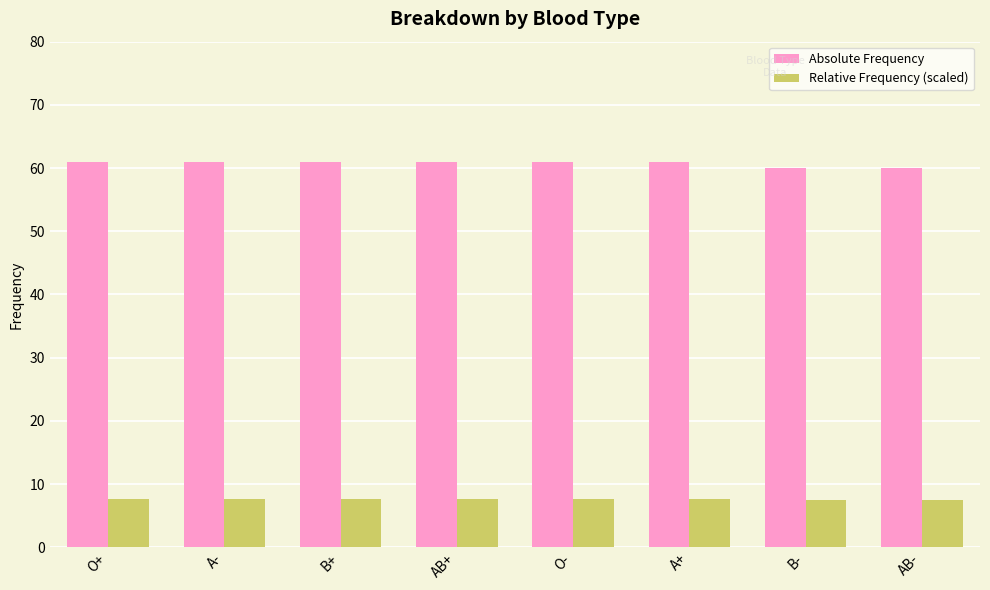

List the series in order of their overall mean, highest first.

Absolute Frequency, Relative Frequency (scaled)